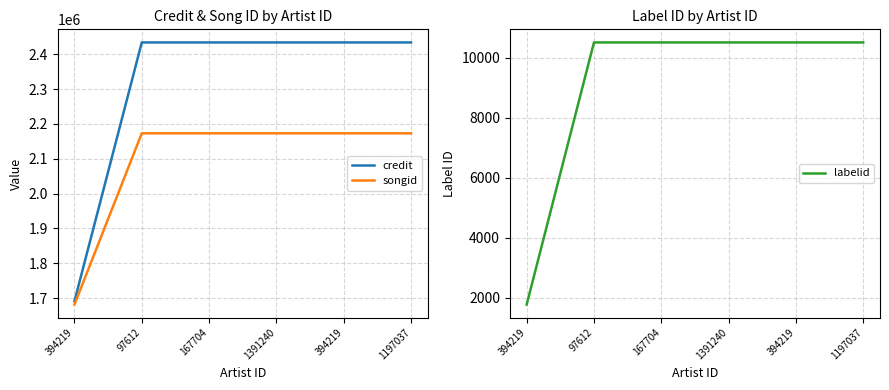

What is the value of the labelid point at the 6th from the left?

10516